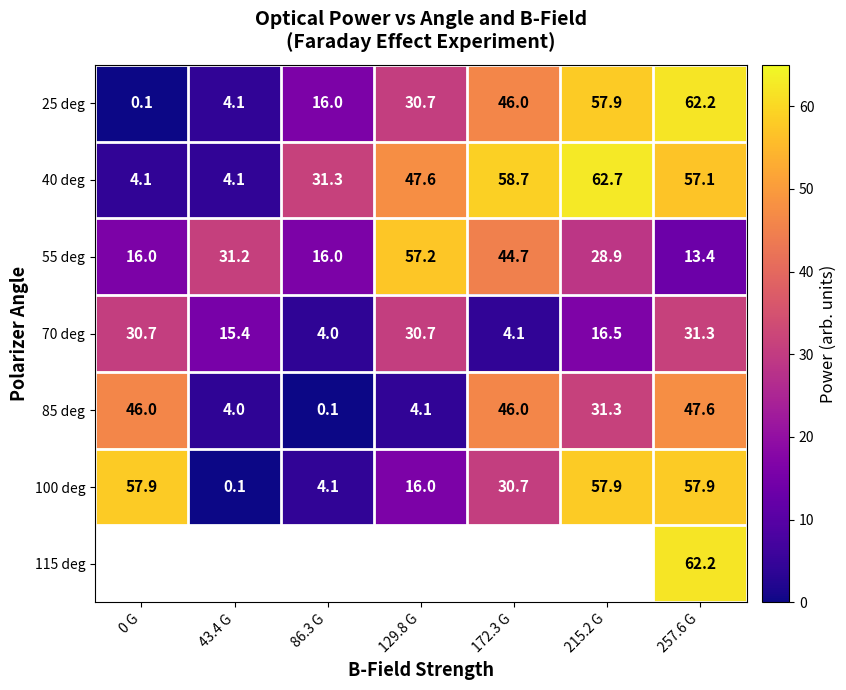

What is the lowest value of the 85 deg series?

0.1